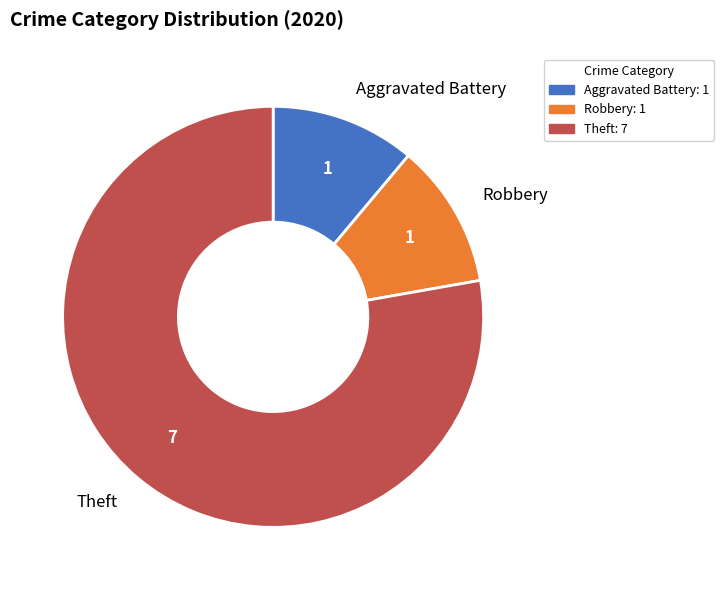

Approximately how many times larger is the value at Aggravated Battery compared to Robbery?

1.0